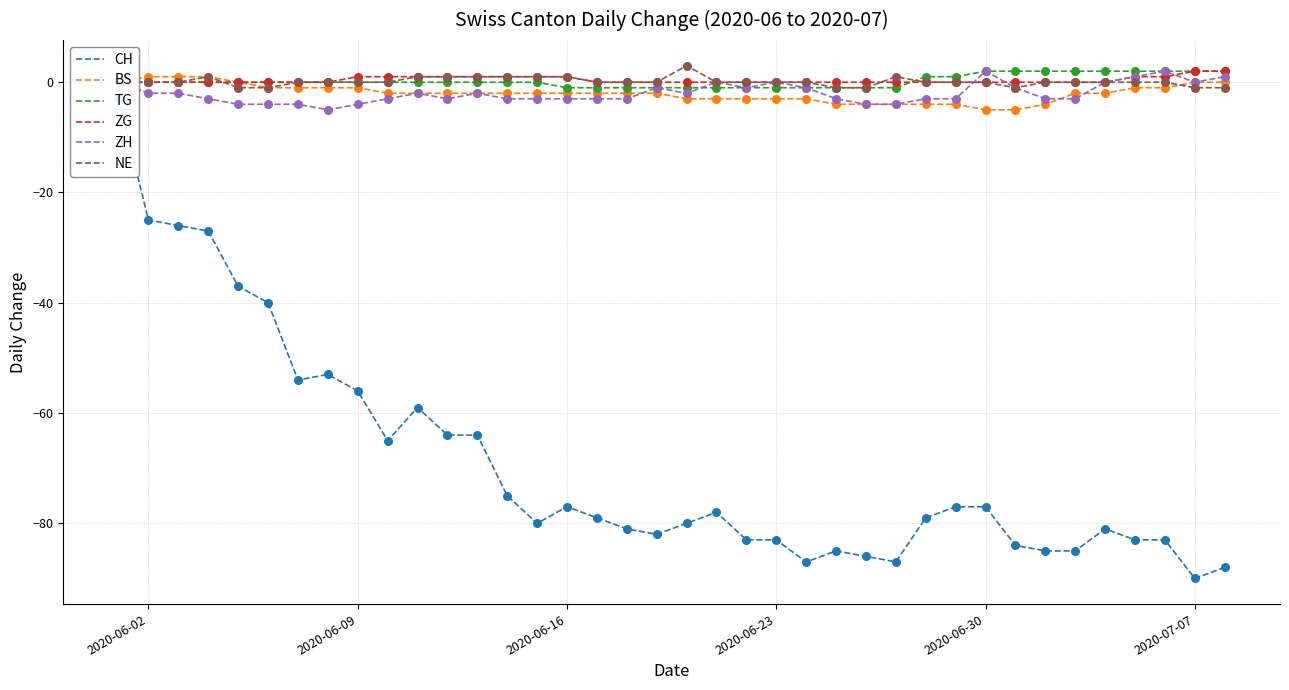

What is the total value across all series at 2020-06-30?

-78